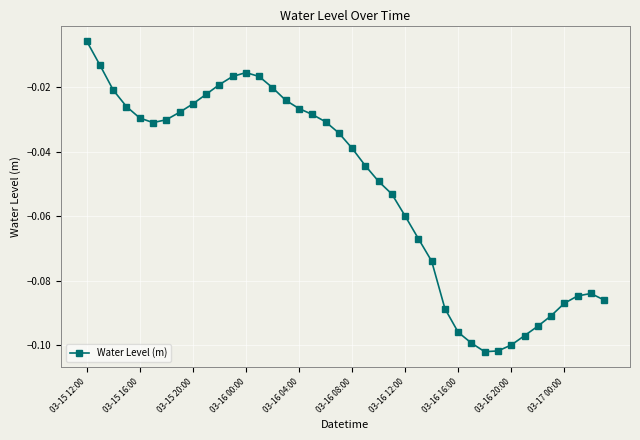

How many data points does each series have?

40